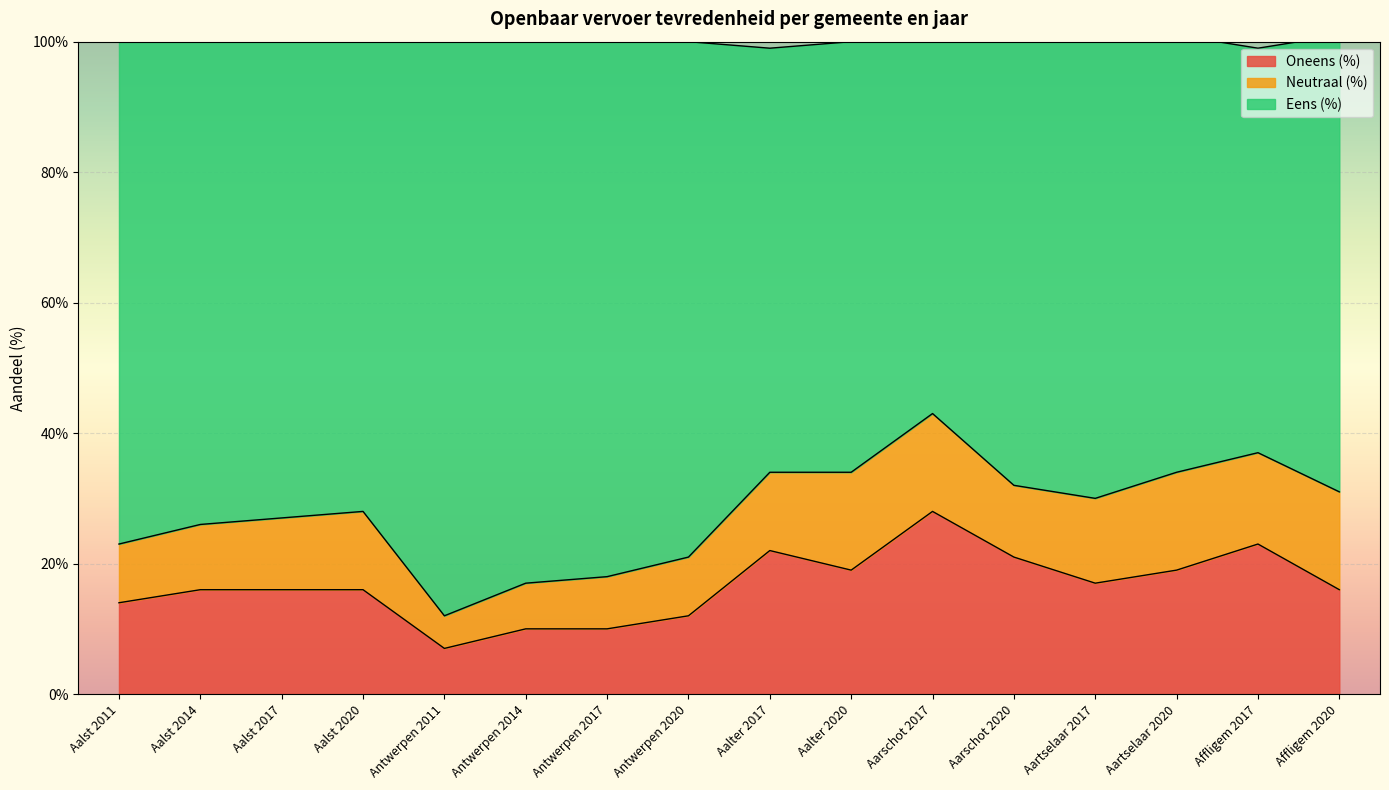

What are all the series names shown in the legend?

Oneens (%), Neutraal (%), Eens (%)